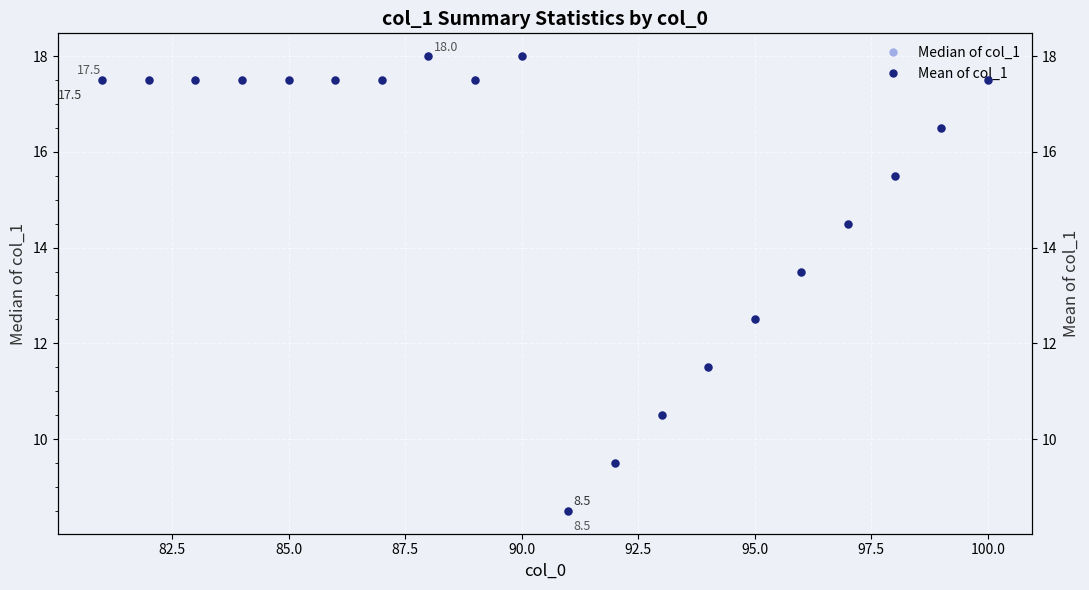

What is the maximum value for Median of col_1?

18.0